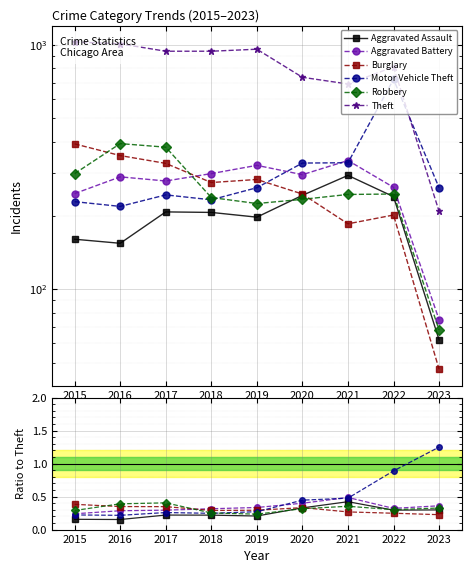

What is the minimum value shown in the chart?

0.2